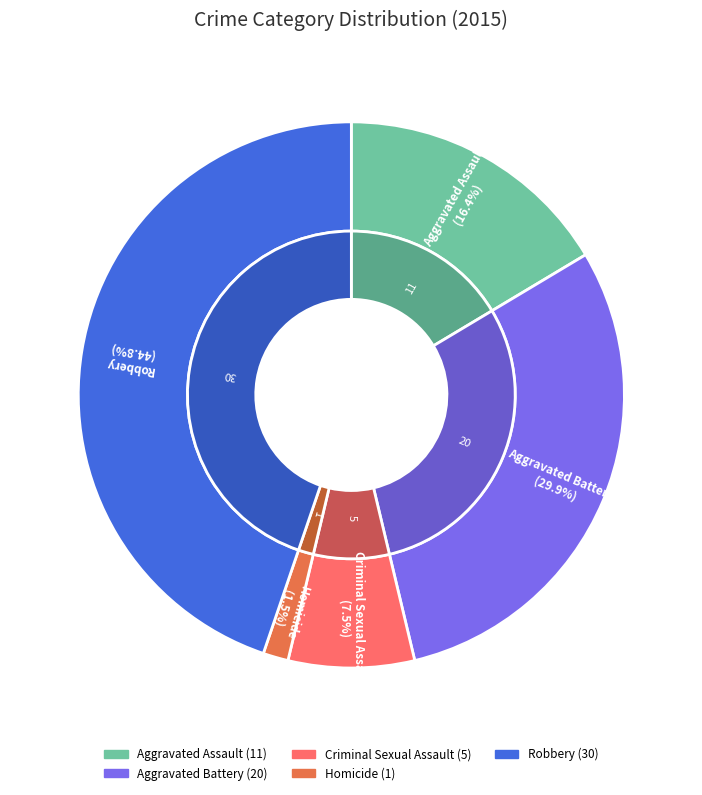

To the nearest percent, what portion does Criminal Sexual Assault represent?

7%